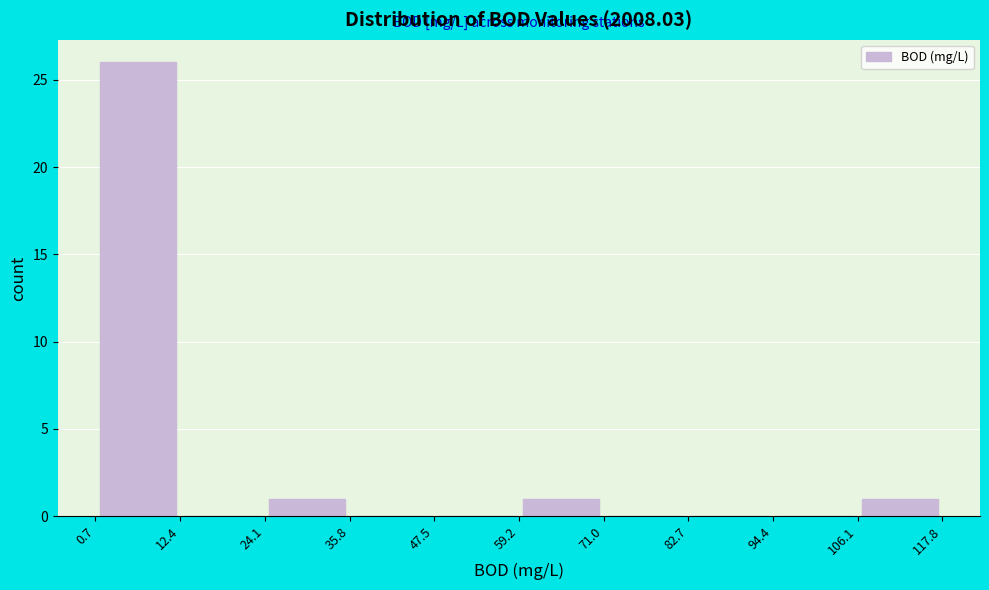

Reading left to right, transcribe this chart: for each bar, give the range it covers on the x-axis and its height. The values are not printed on the chart, so give them approximately, as read against the axis.

0.7 to 12.4: 26
12.4 to 24.1: 0
24.1 to 35.8: 1
35.8 to 47.5: 0
47.5 to 59.2: 0
59.2 to 71.0: 1
71.0 to 82.7: 0
82.7 to 94.4: 0
94.4 to 106.1: 0
106.1 to 117.8: 1